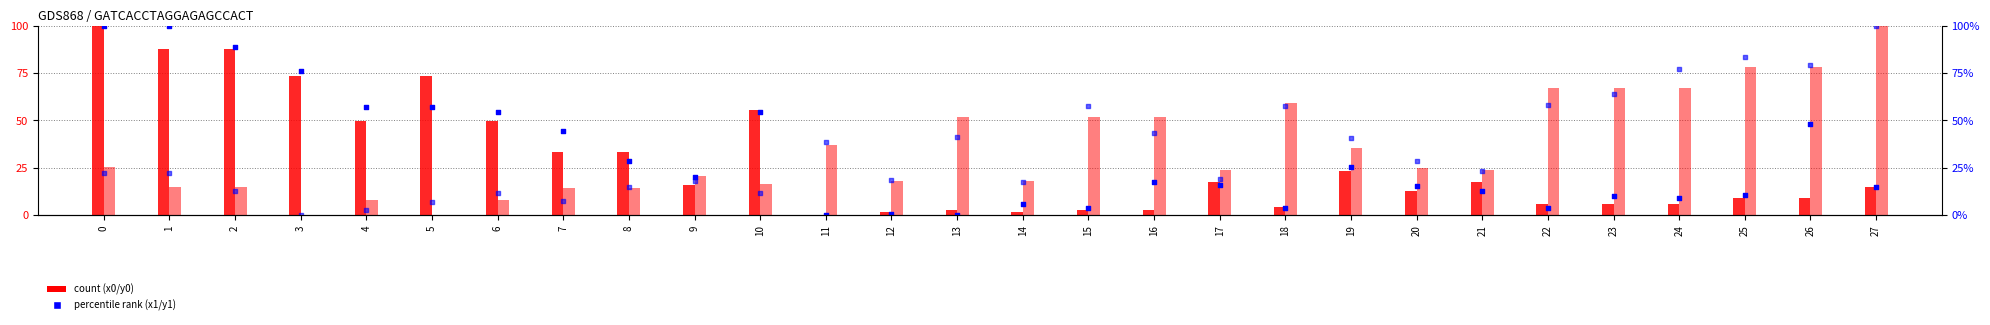

Which series contains the highest Y value?

x0